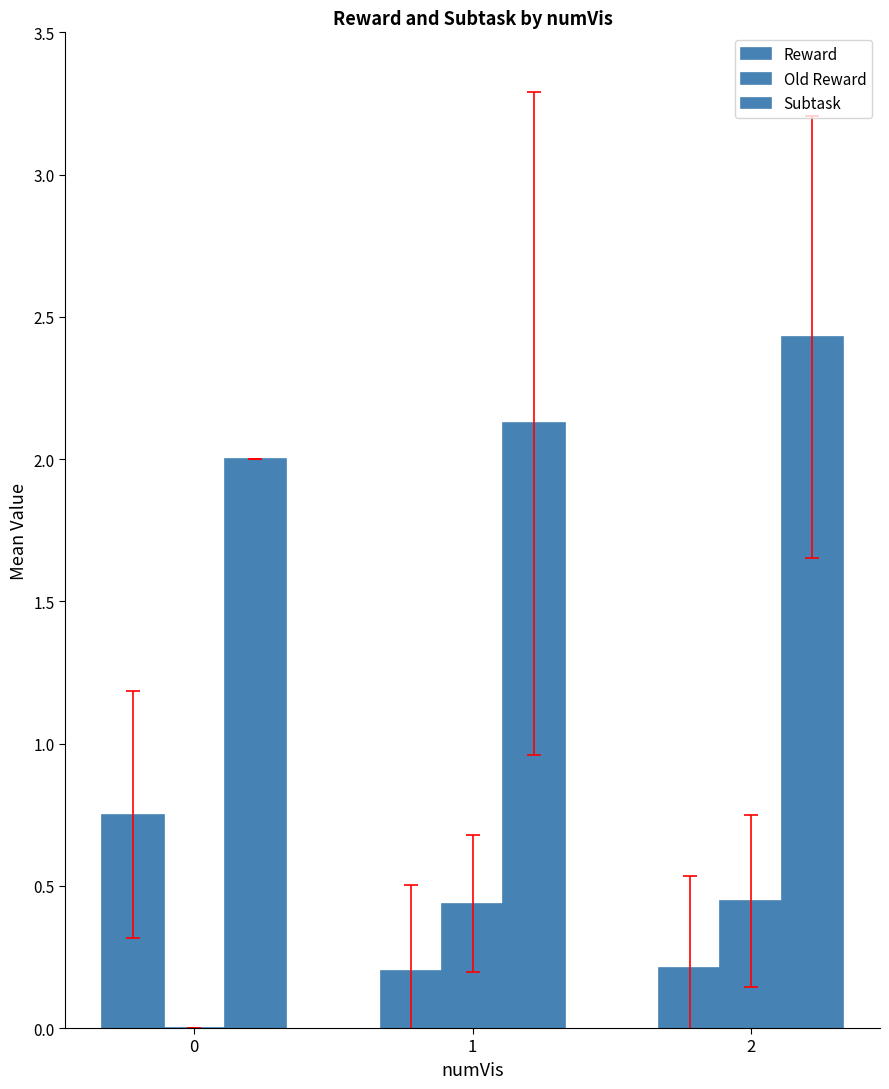

Reading left to right, transcribe all the data shown in this chart.

Reward: 0.8	0.2	0.2
Old Reward: 0.0	0.4	0.4
Subtask: 2.0	2.1	2.4